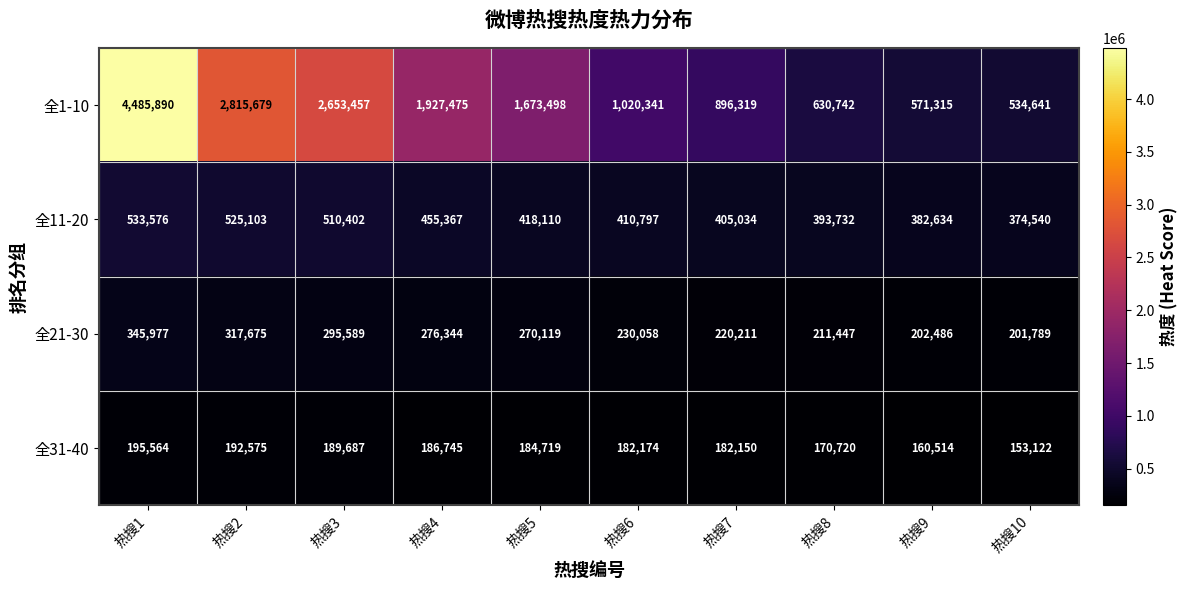

List the series in order of their peak value, highest first.

全1-10, 全11-20, 全21-30, 全31-40